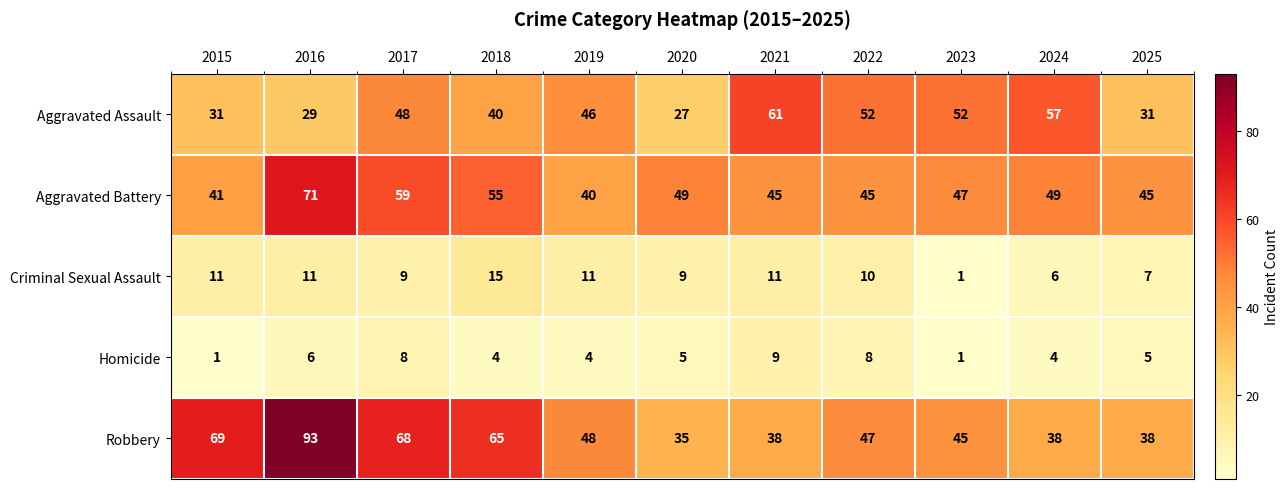

At 2020, list the series in order from largest to smallest.

Aggravated Battery, Robbery, Aggravated Assault, Criminal Sexual Assault, Homicide